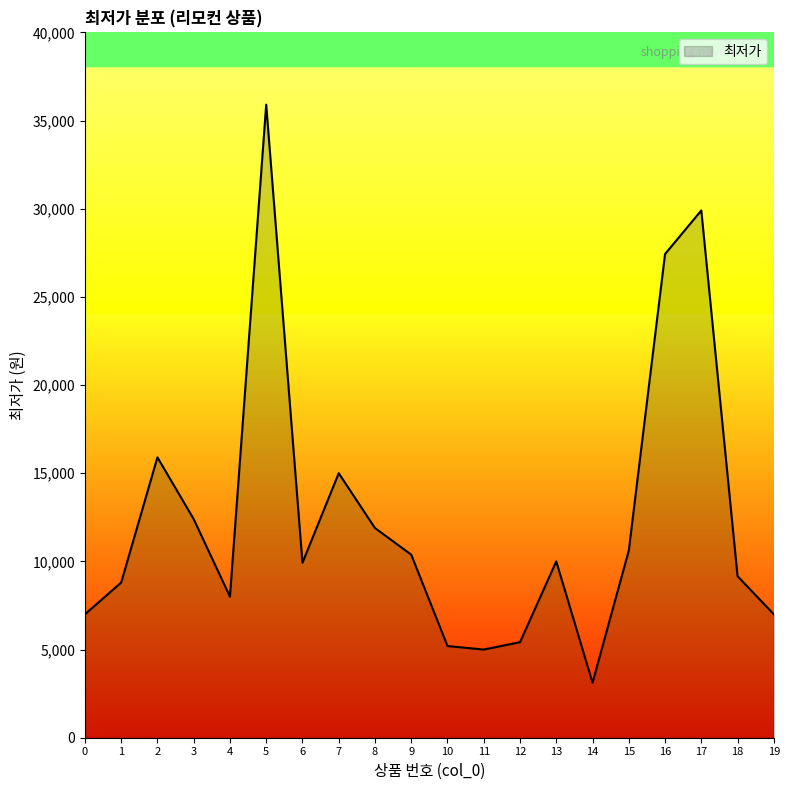

Is it true that the value at 8 is 11890?

True